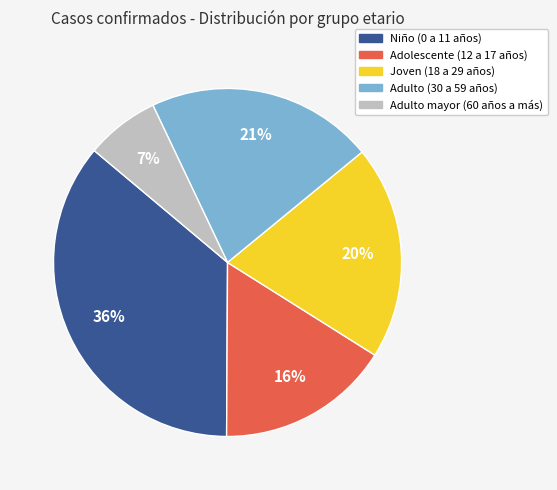

Which has a higher value, Adolescente (12 a 17 años) or Adulto (30 a 59 años)?

Adulto (30 a 59 años)